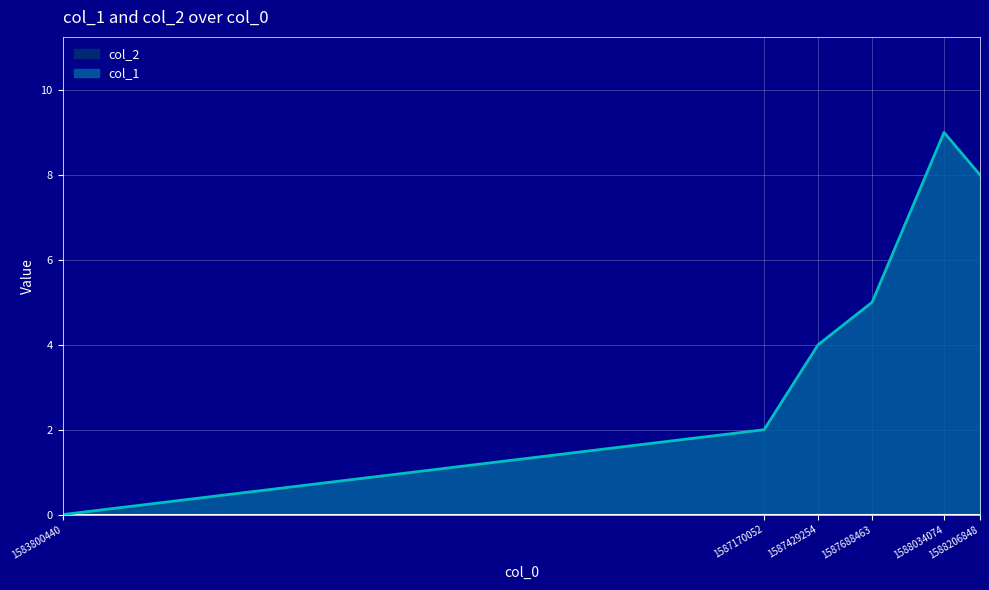

Read the value at 1587170052.

2